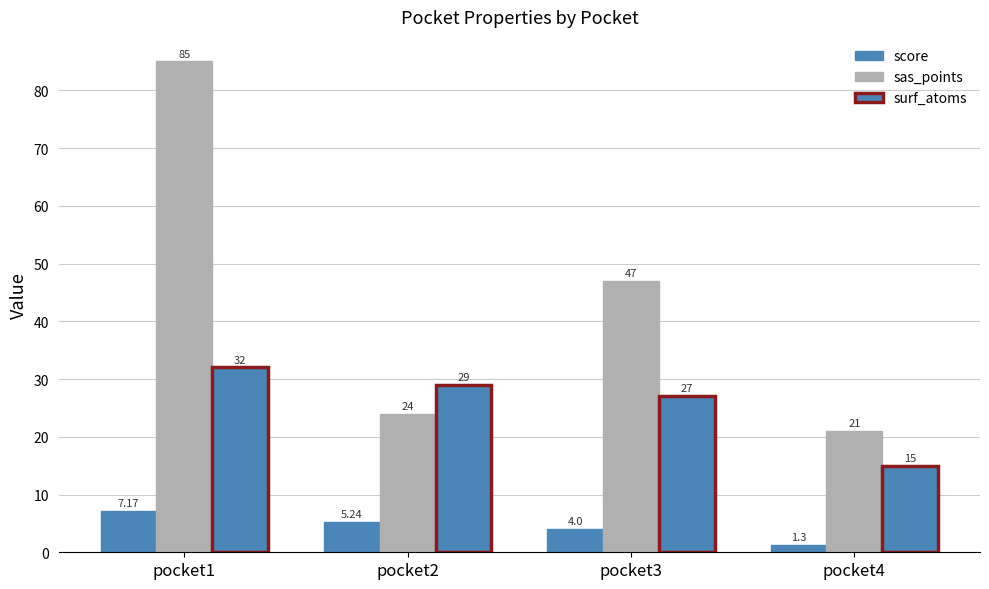

What is the difference between the score values at pocket1 and pocket4?

5.9